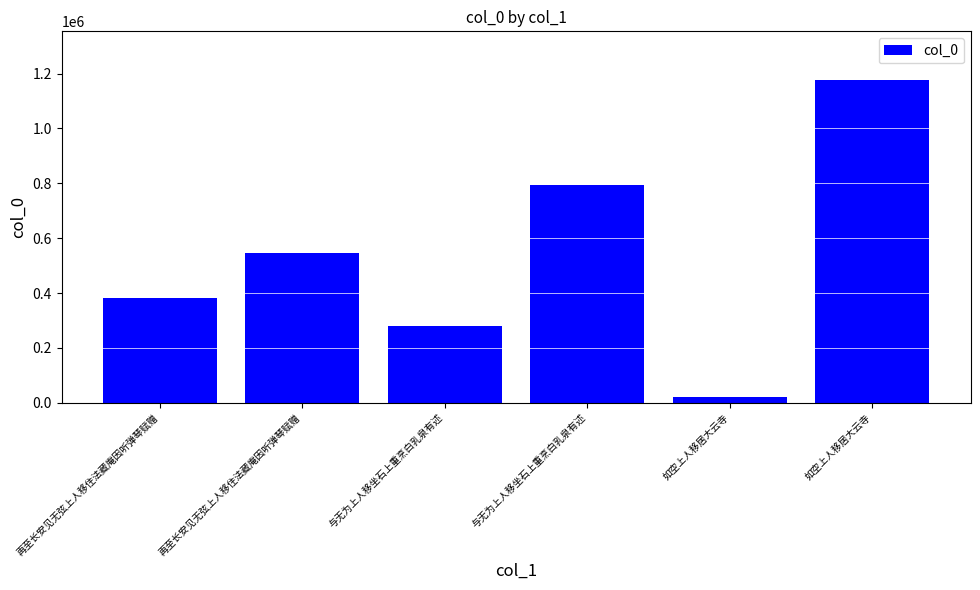

What is the average value?

533853